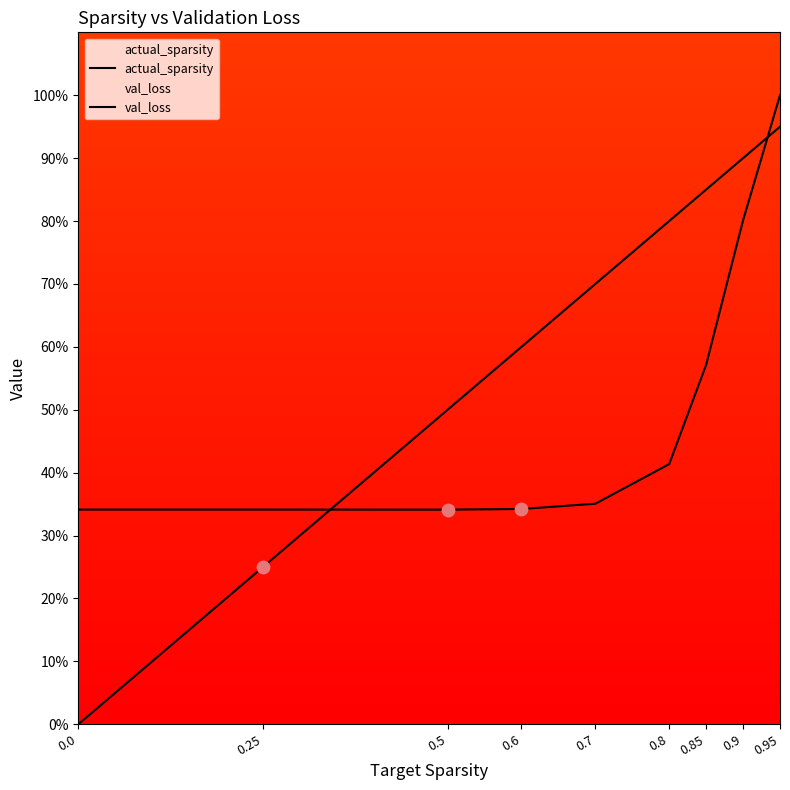

Which series contains the highest Y value?

val_loss